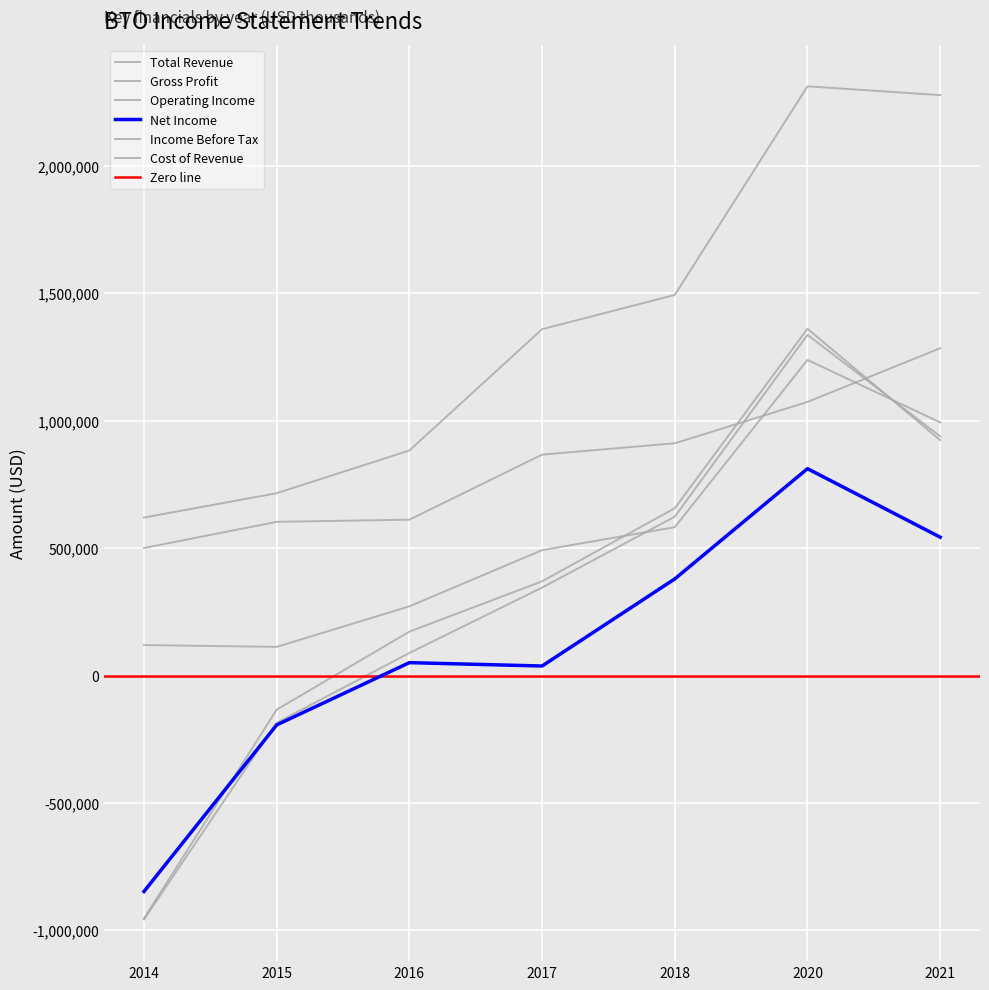

How many series are shown in this chart?

6